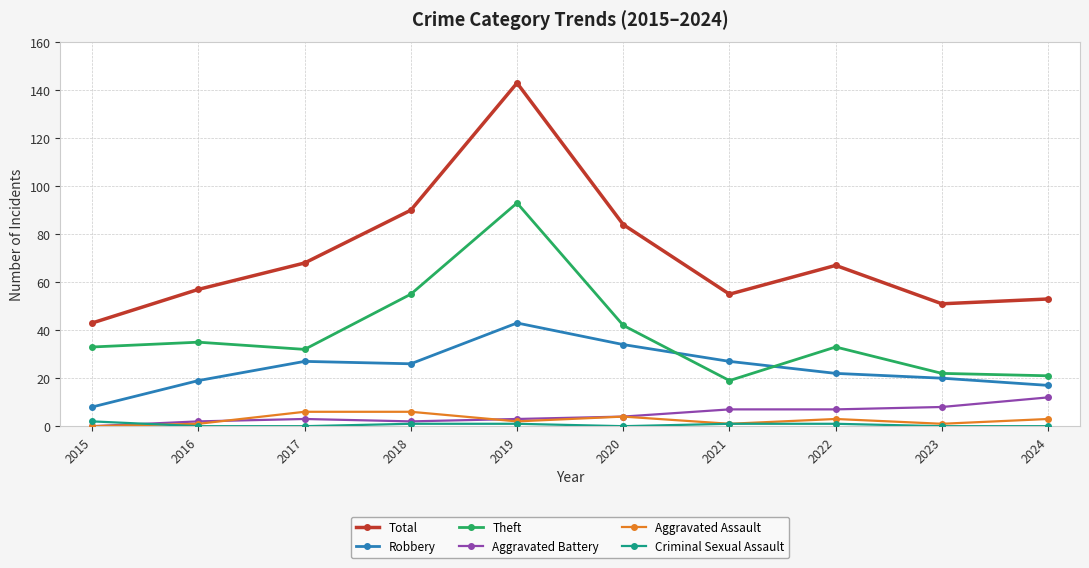

How many lines are shown in the chart?

6